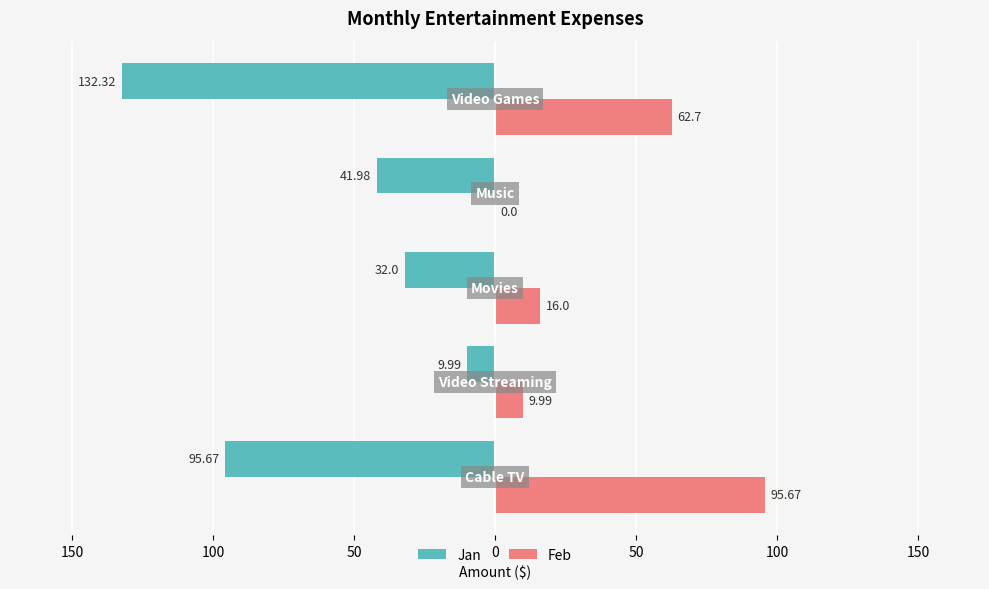

What are all the series names shown in the legend?

Jan, Feb